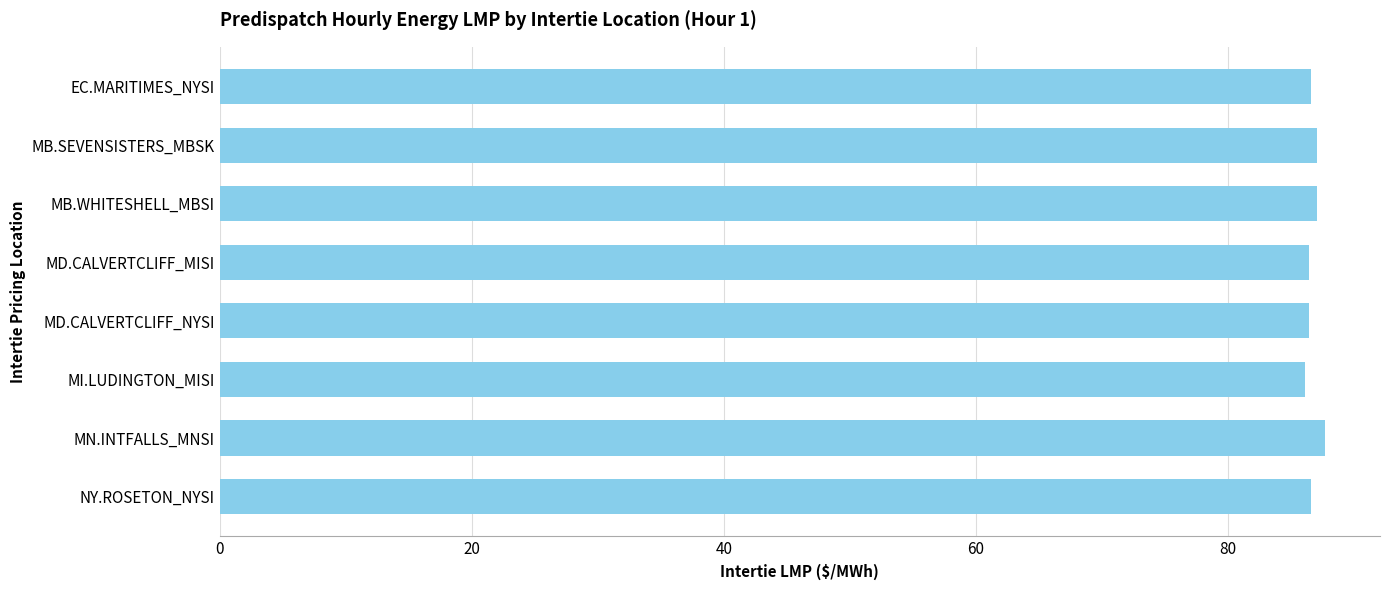

What is the sum of the values at EC.MARITIMES_NYSI and MD.CALVERTCLIFF_MISI?

172.9